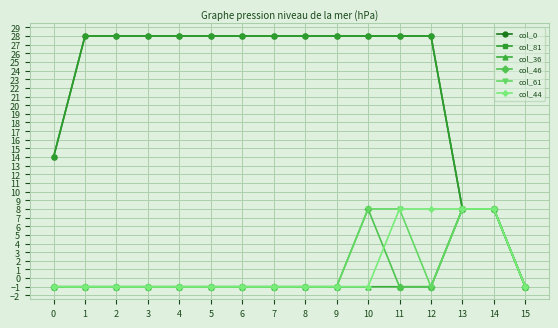

What is the value of the col_46 point at the 5th from the left?

-1